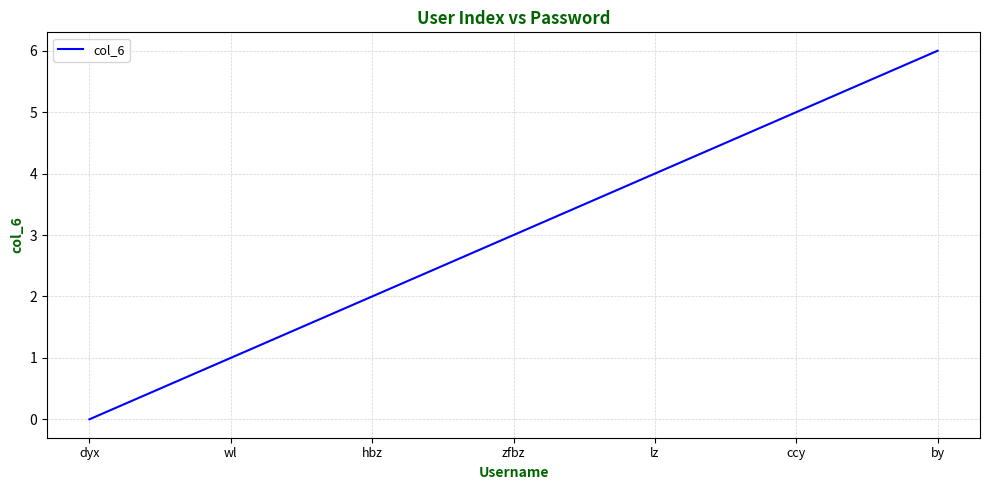

Reading left to right, list all the values displayed in this chart.

0	1	2	3	4	5	6